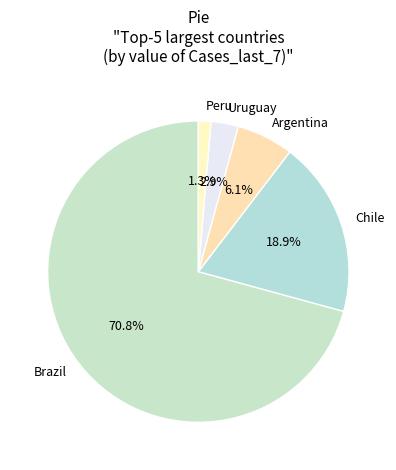

Combined, do Peru and Uruguay account for over 50%?

No